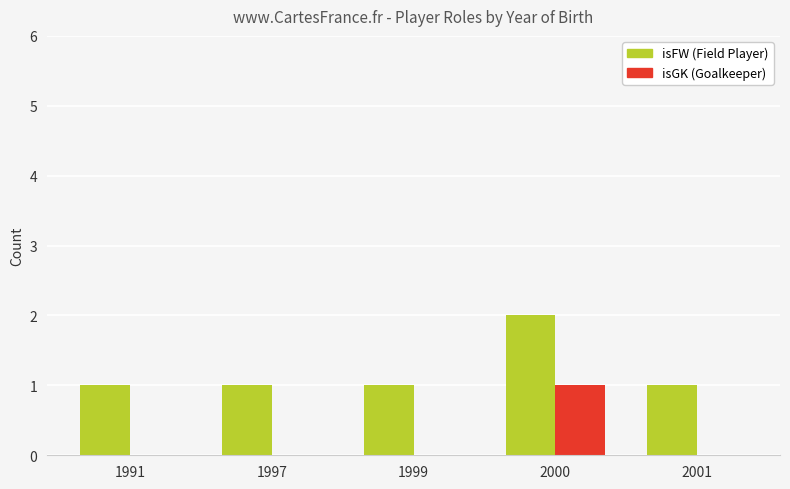

Reading left to right, what are all the values shown in this chart?

isFW: 1991=1	1997=1	1999=1	2000=2	2001=1
isGK: 1991=0	1997=0	1999=0	2000=1	2001=0